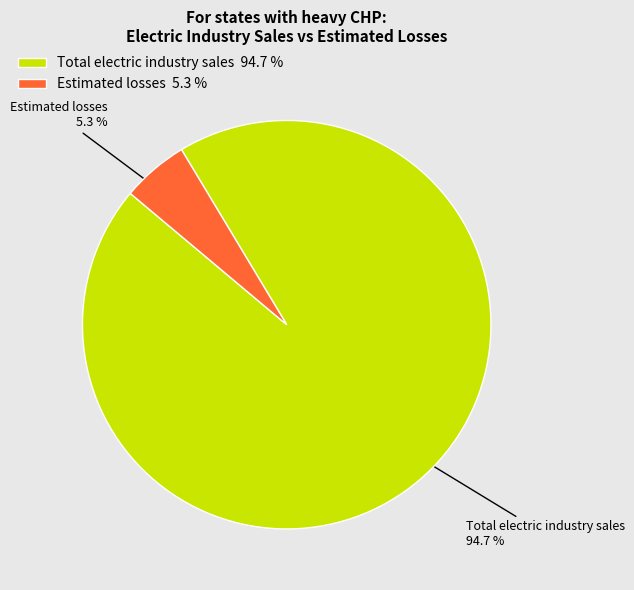

Which category has the biggest portion of the pie?

Total electric industry sales